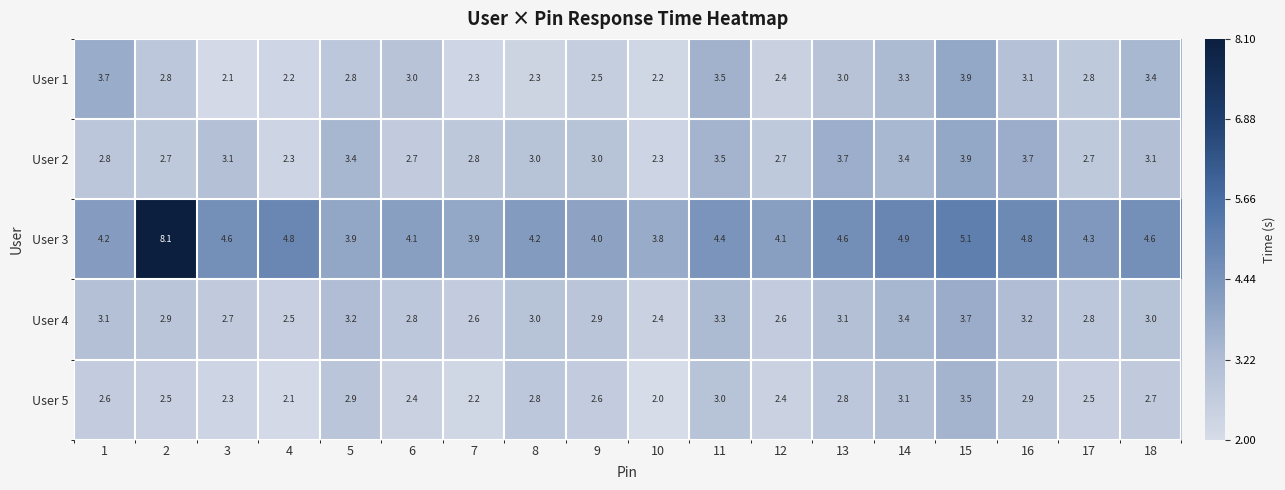

Which series has the largest total across all categories?

User 3